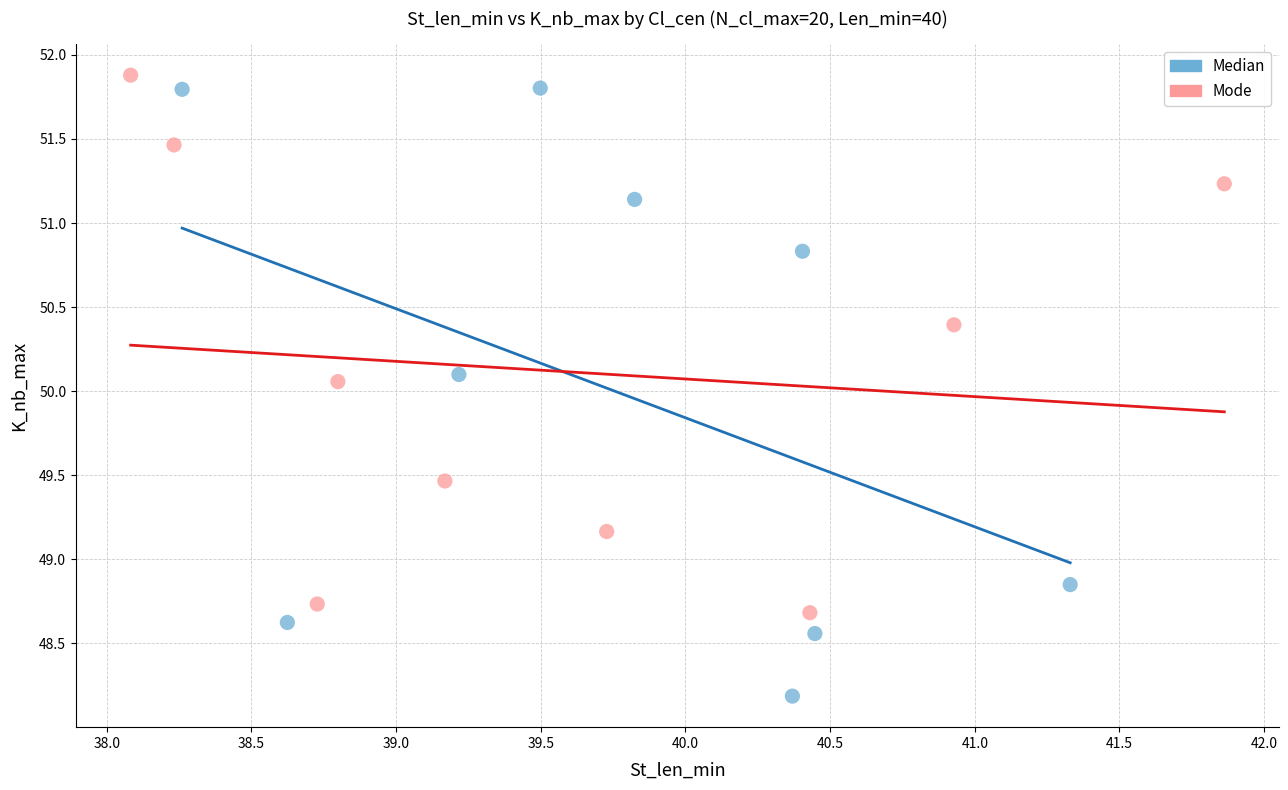

Which series has the largest Y range (max minus min)?

Median